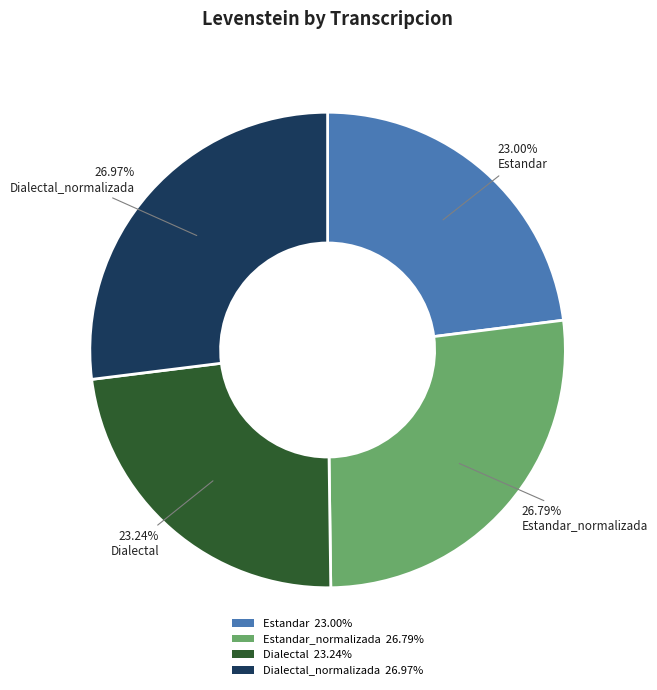

Do Estandar_normalizada 26.79% and Dialectal 23.24% together represent more than half of the pie?

Yes